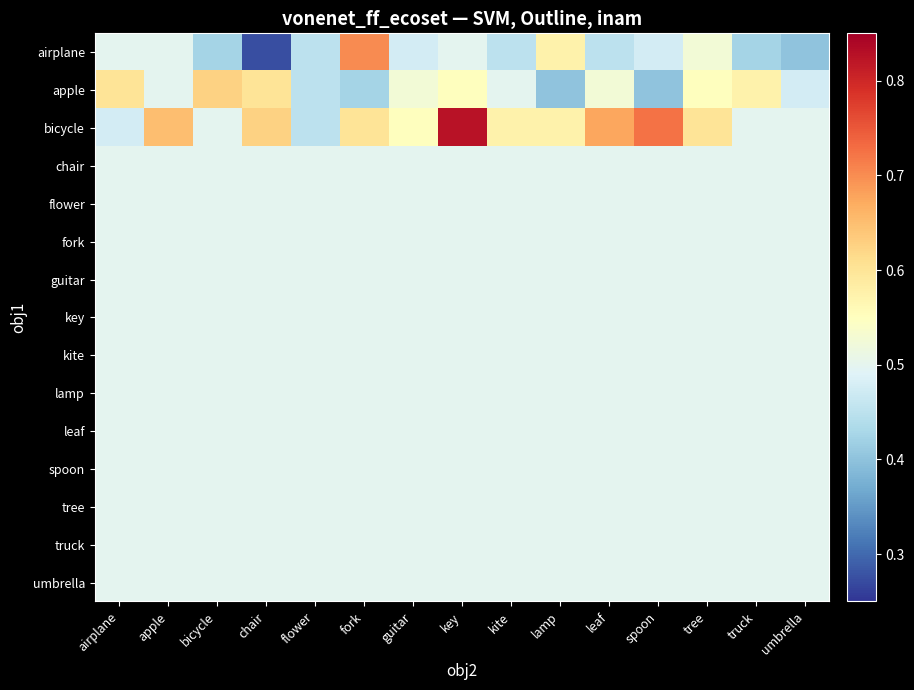

Count the number of categories in the chart.

15